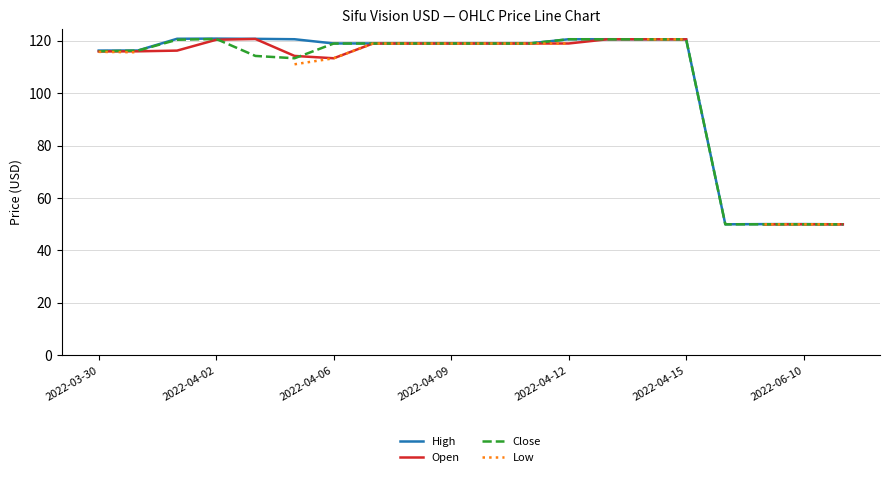

Which series has the largest total across all categories?

High